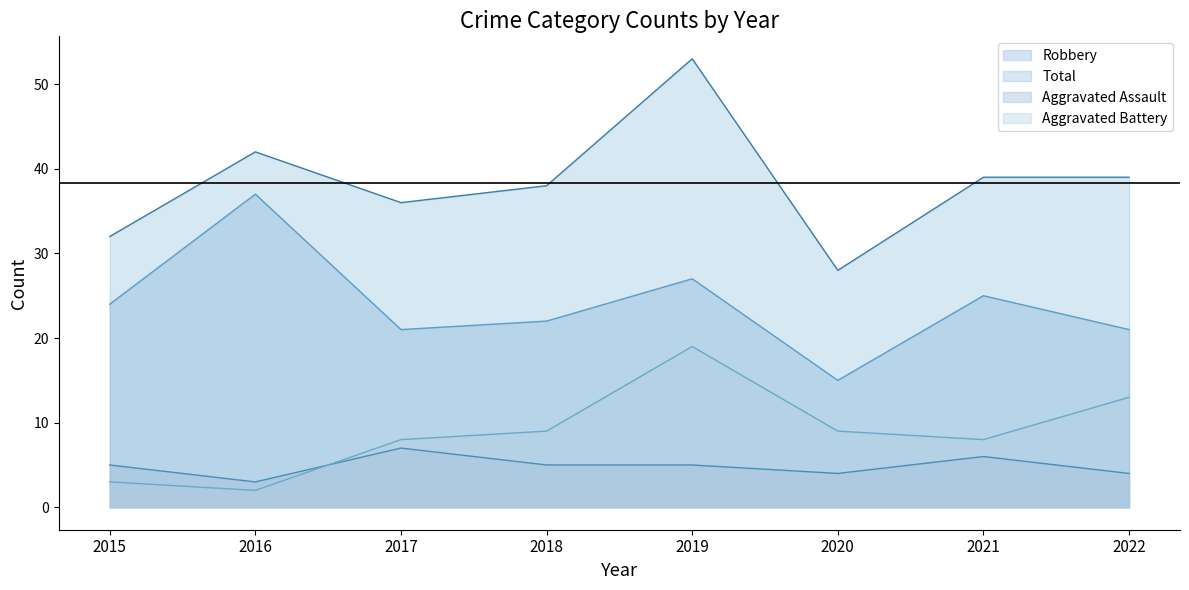

How many lines are shown in the chart?

4